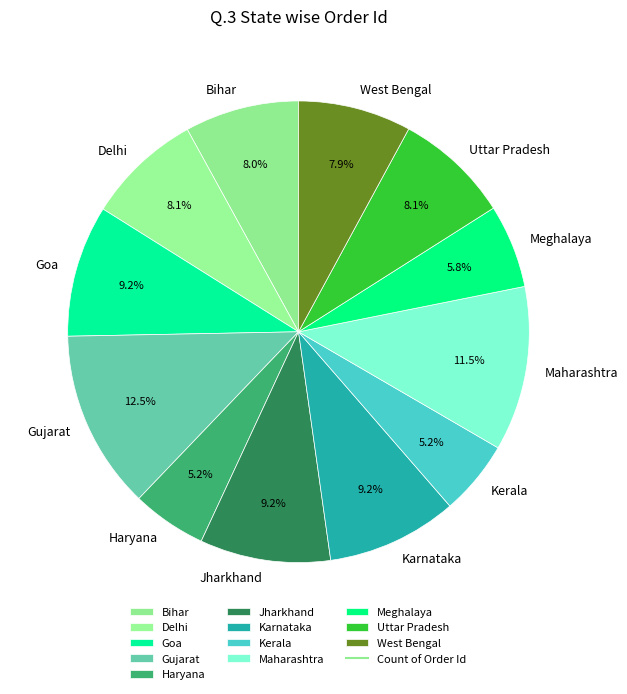

Between Kerala and Bihar, which is larger?

Bihar